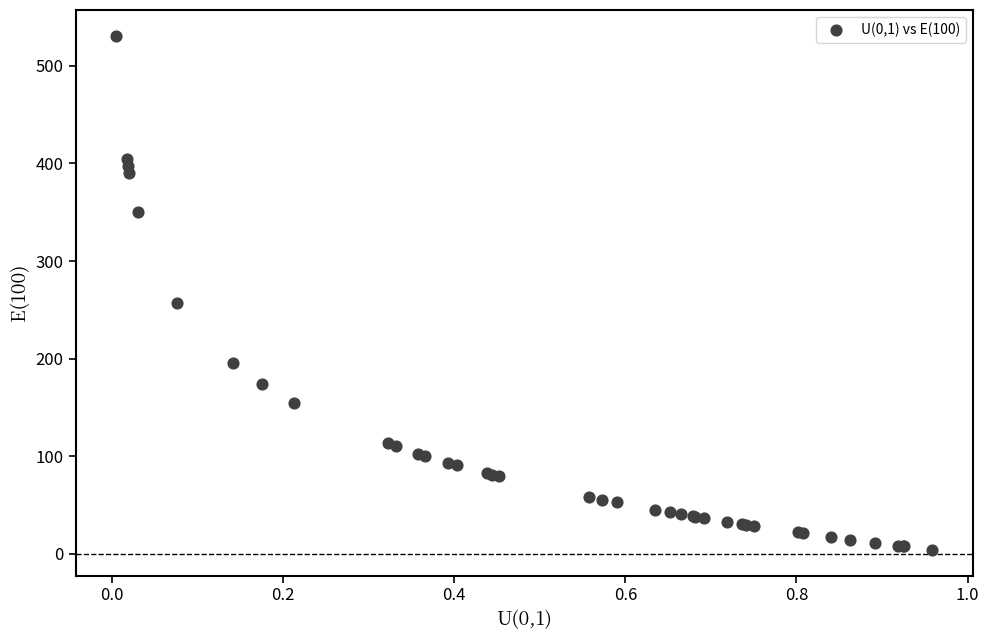

What Y value in the scatter plot is closest to 267?

257.3